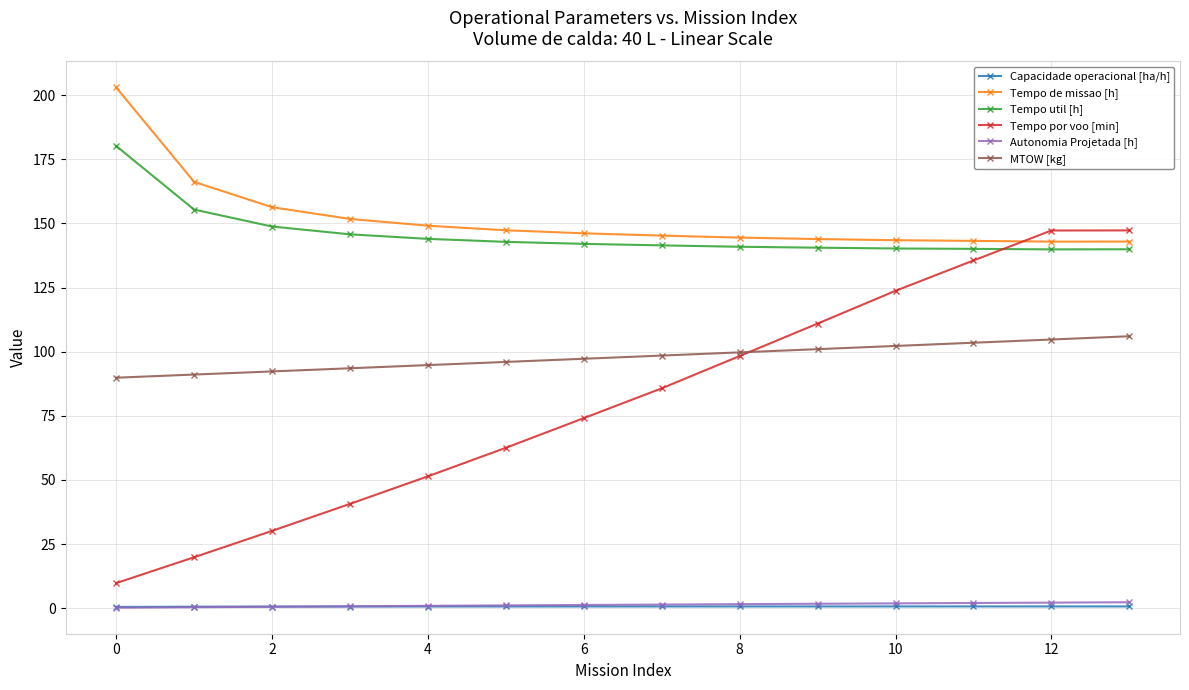

At how many categories does at least one series exceed 119?

14